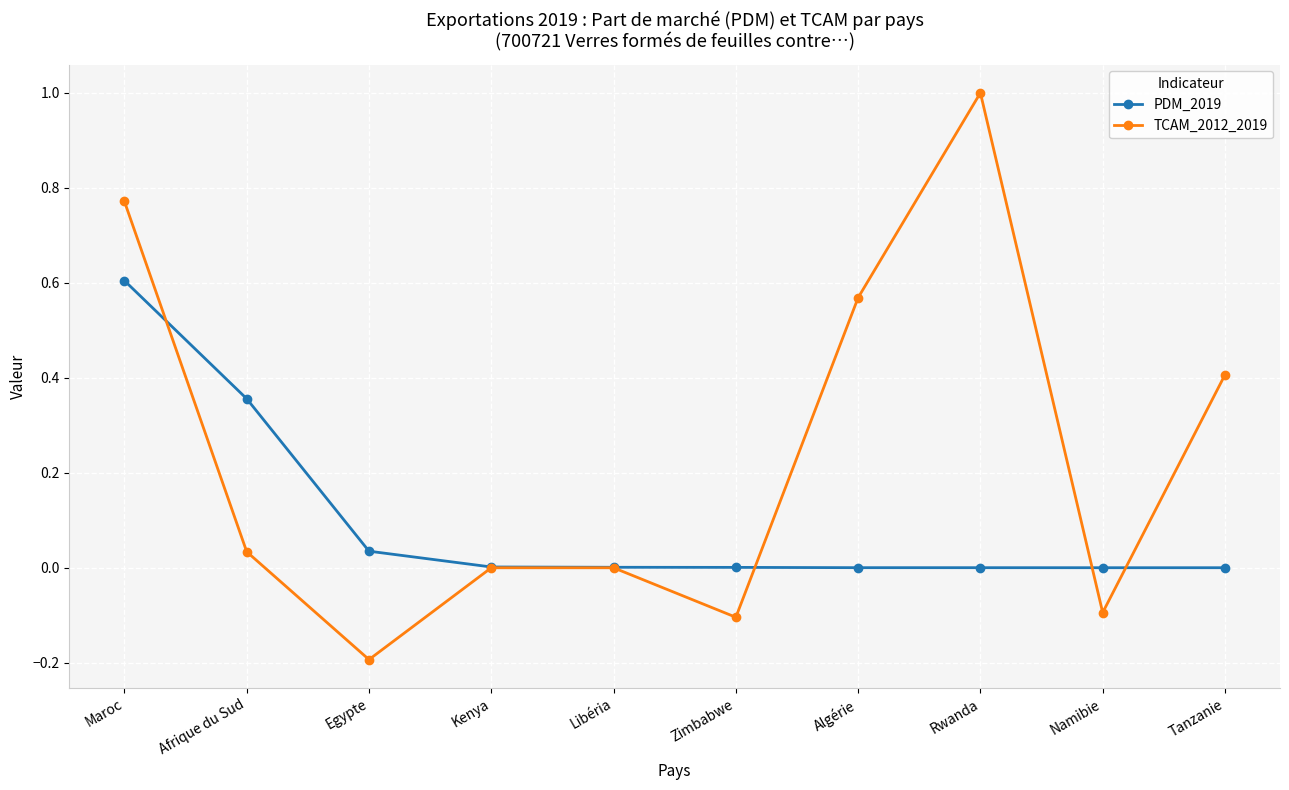

How many lines are shown in the chart?

2